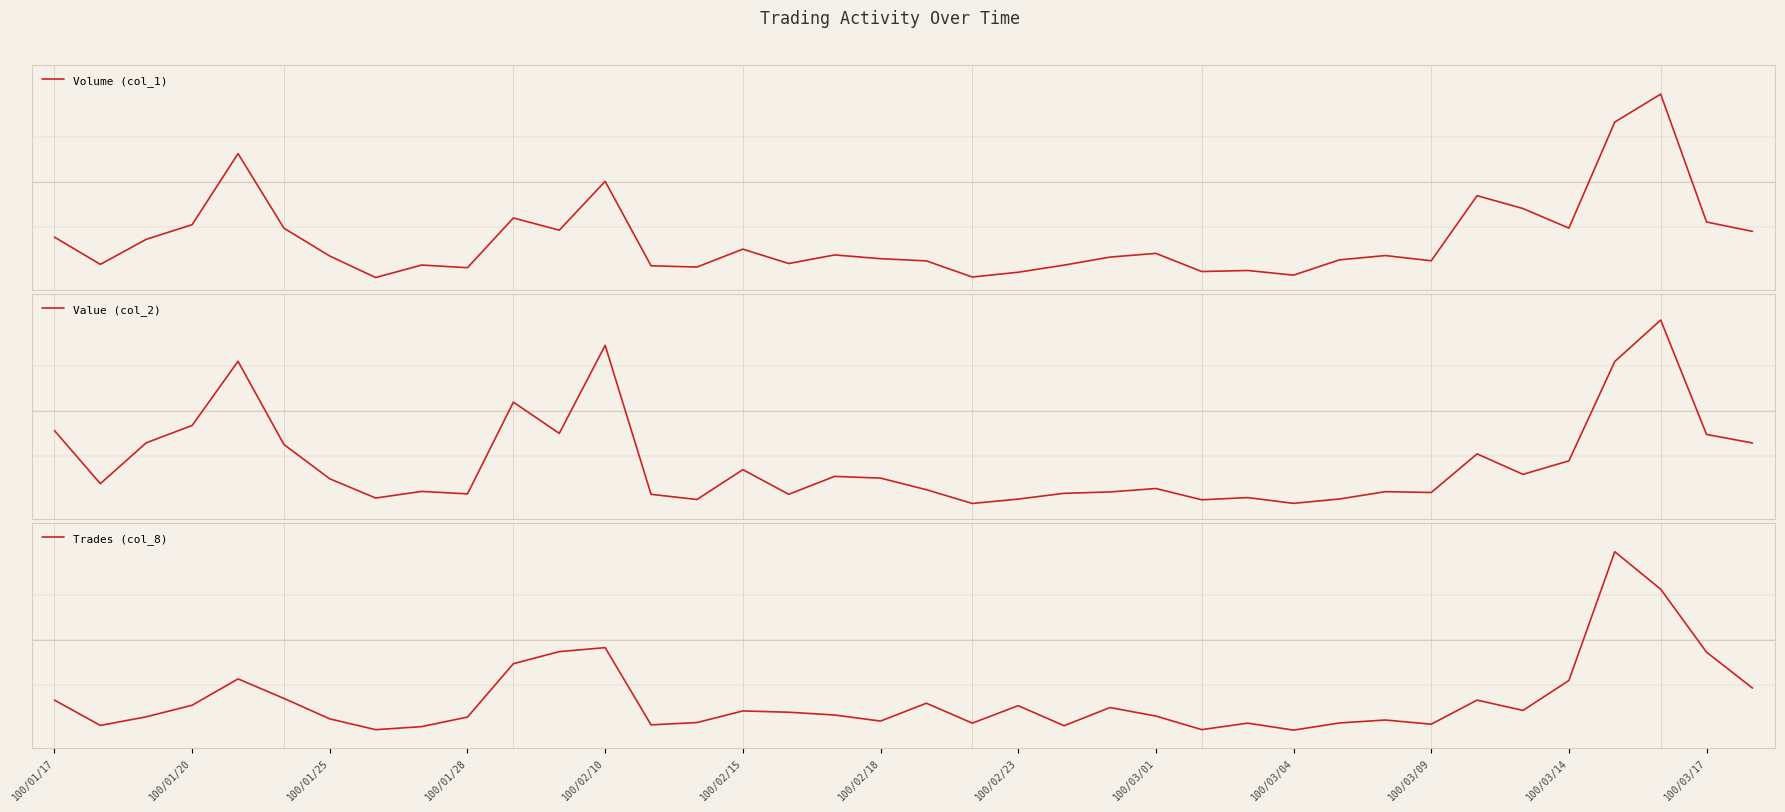

Which category has the highest value in the Value (col_2) series?

35